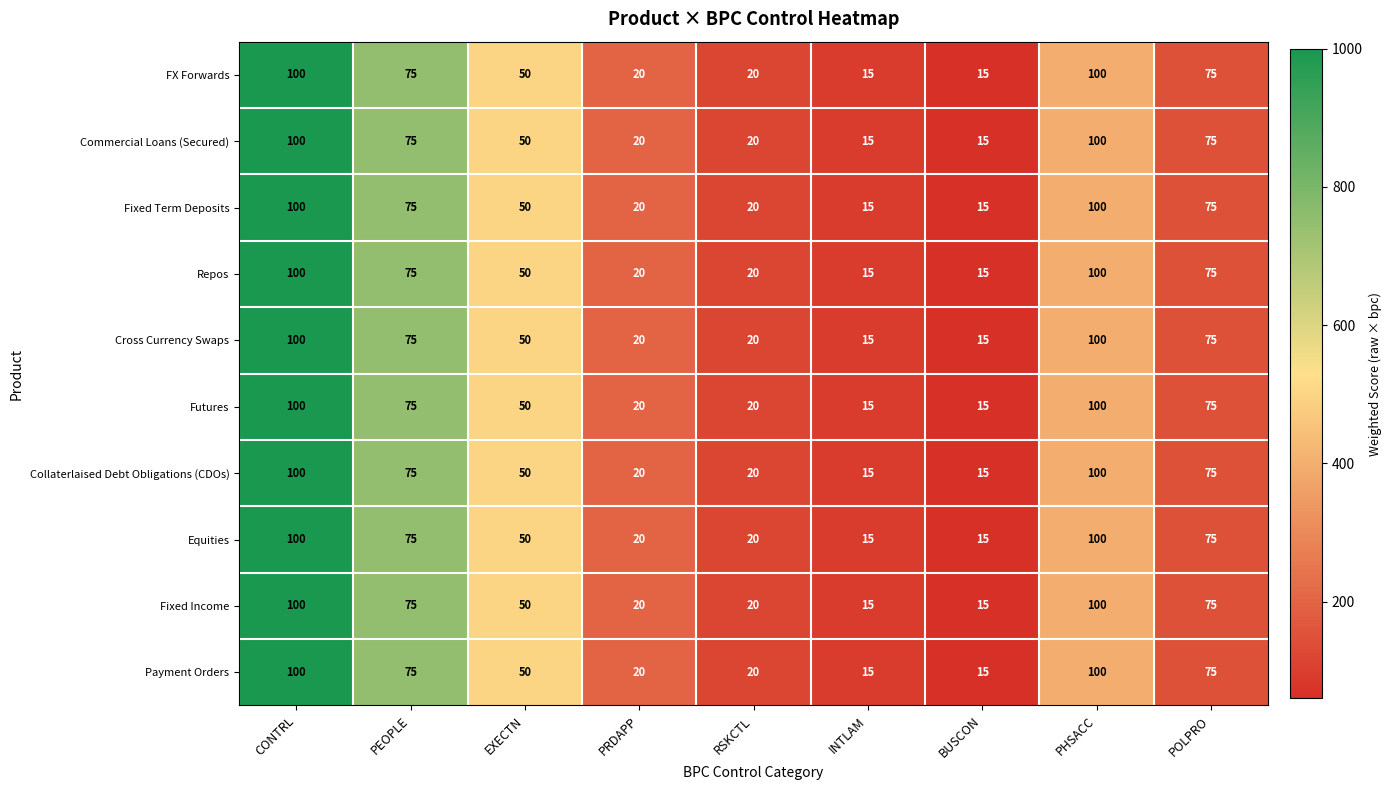

Is it true that Cross Currency Swaps equals 50 at EXECTN?

True